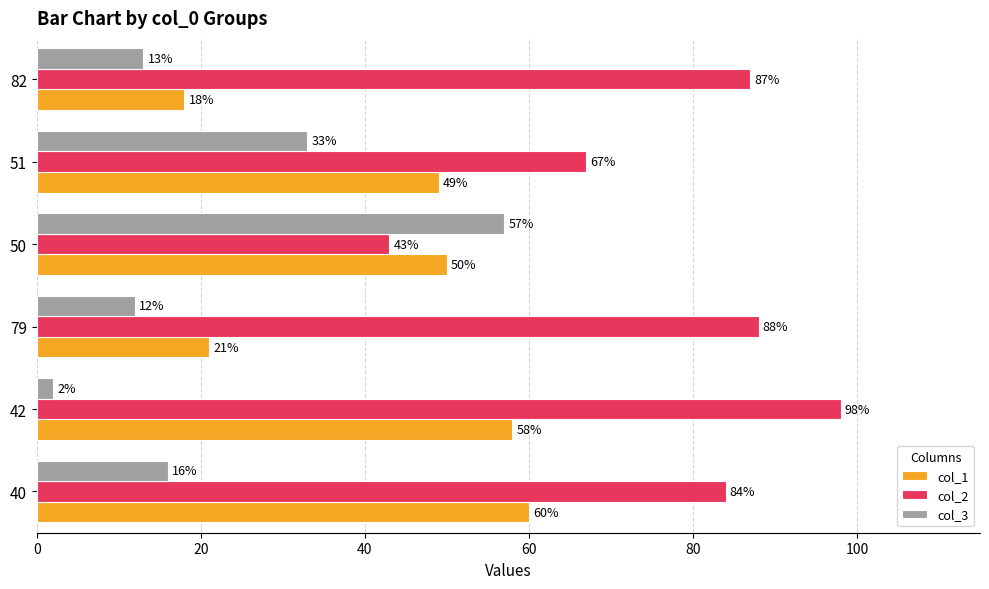

At which category is the sum across all series the highest?

40